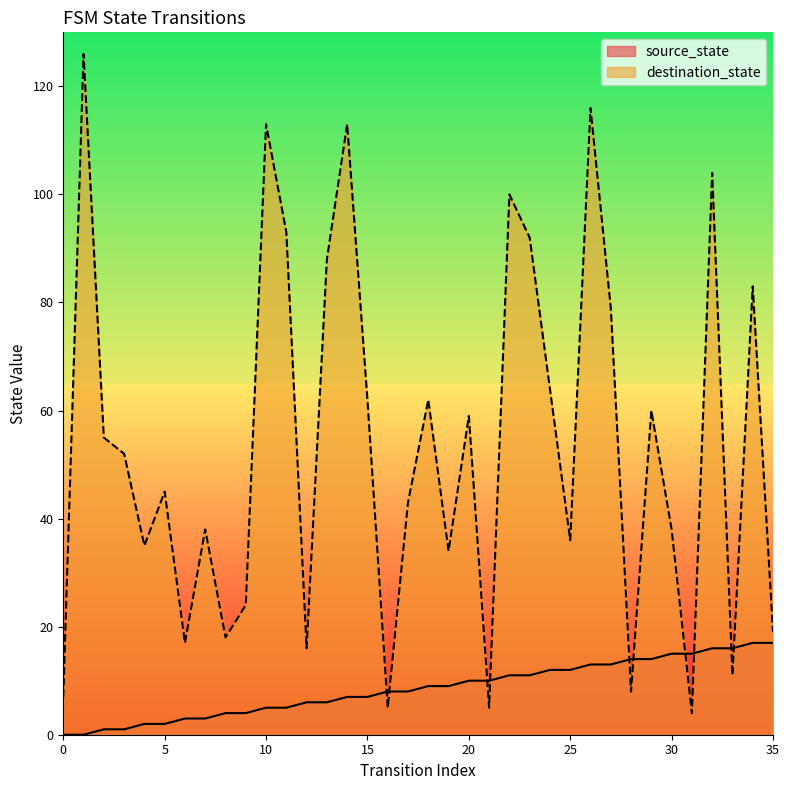

What is the spread (max minus min) of values at 13?

82